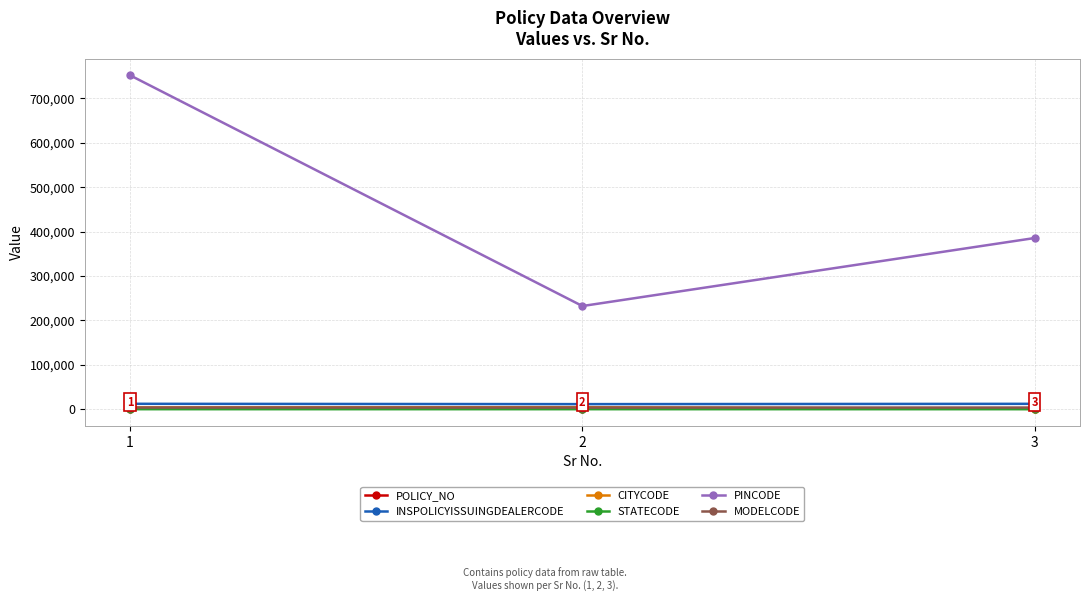

The value of PINCODE at 2 is 232332. True or false?

True